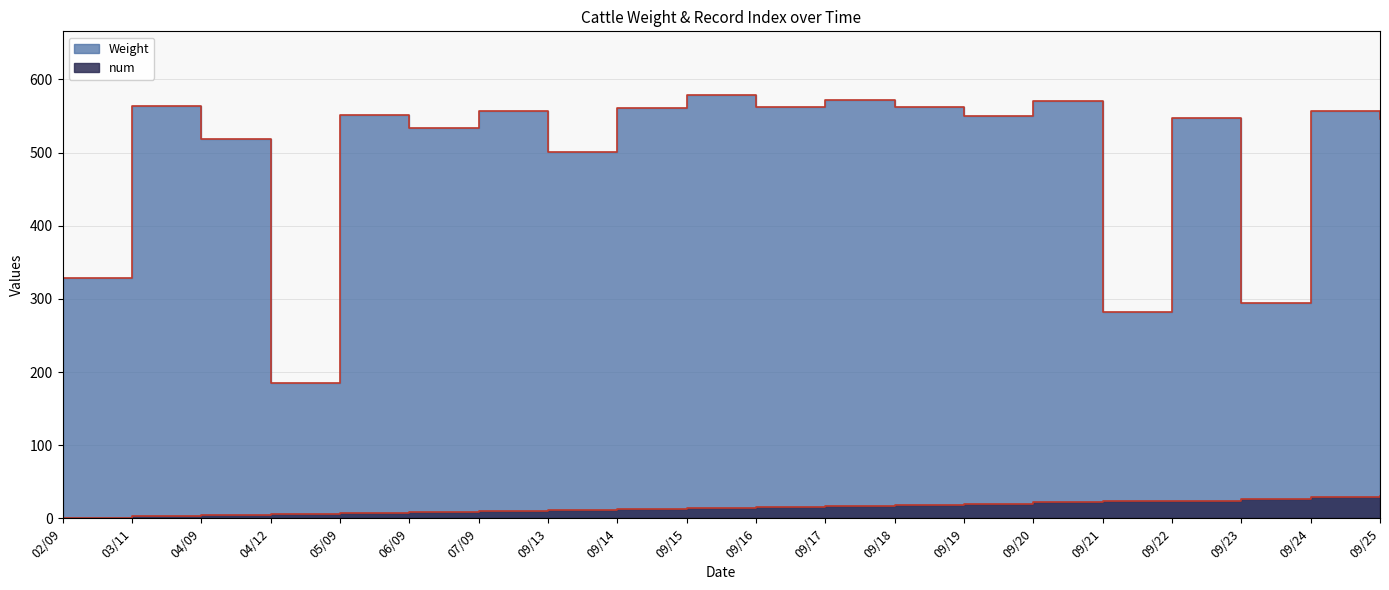

What is the minimum value for num?

1.0